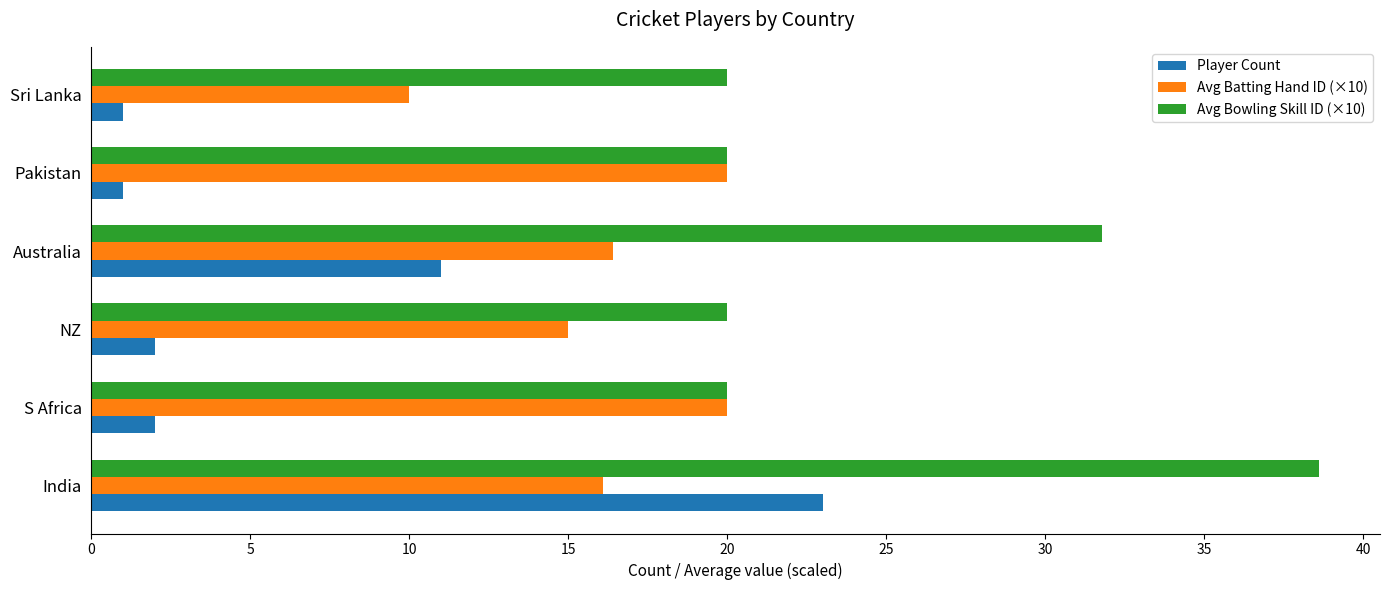

At which label is Avg Bowling Skill ID (×10) closest to 29?

Australia